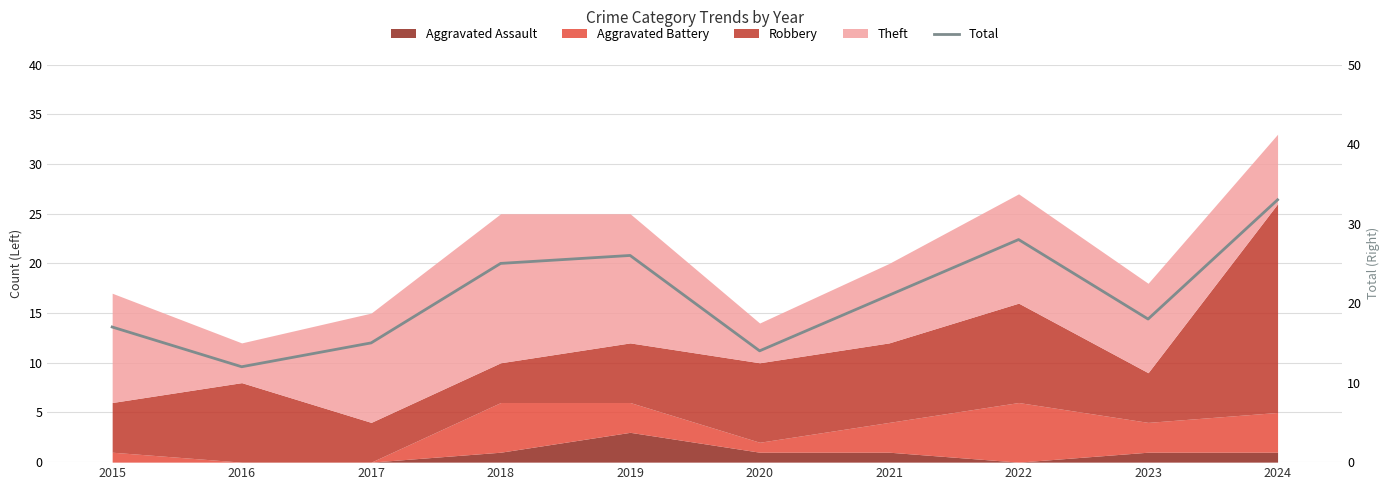

True or false: the data shows 15 at 2017.

True